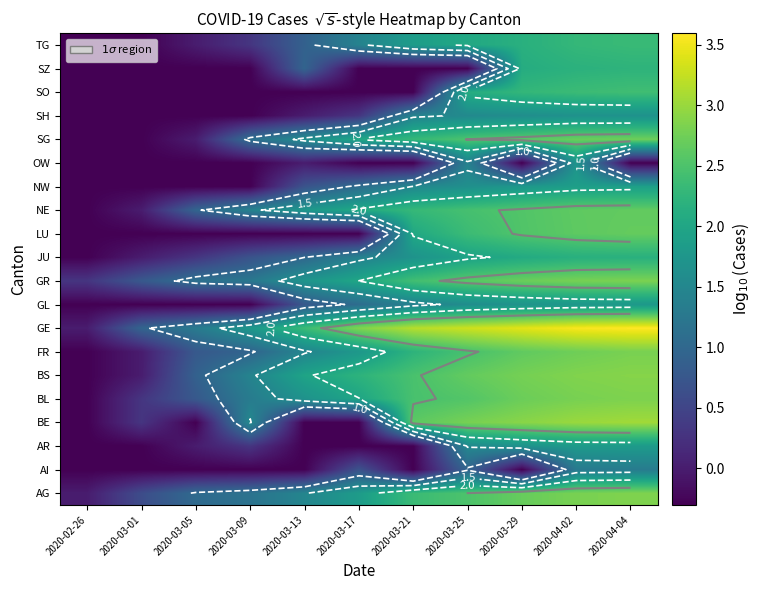

Between 2020-03-01 and 2020-03-21, which is larger?

2020-03-21